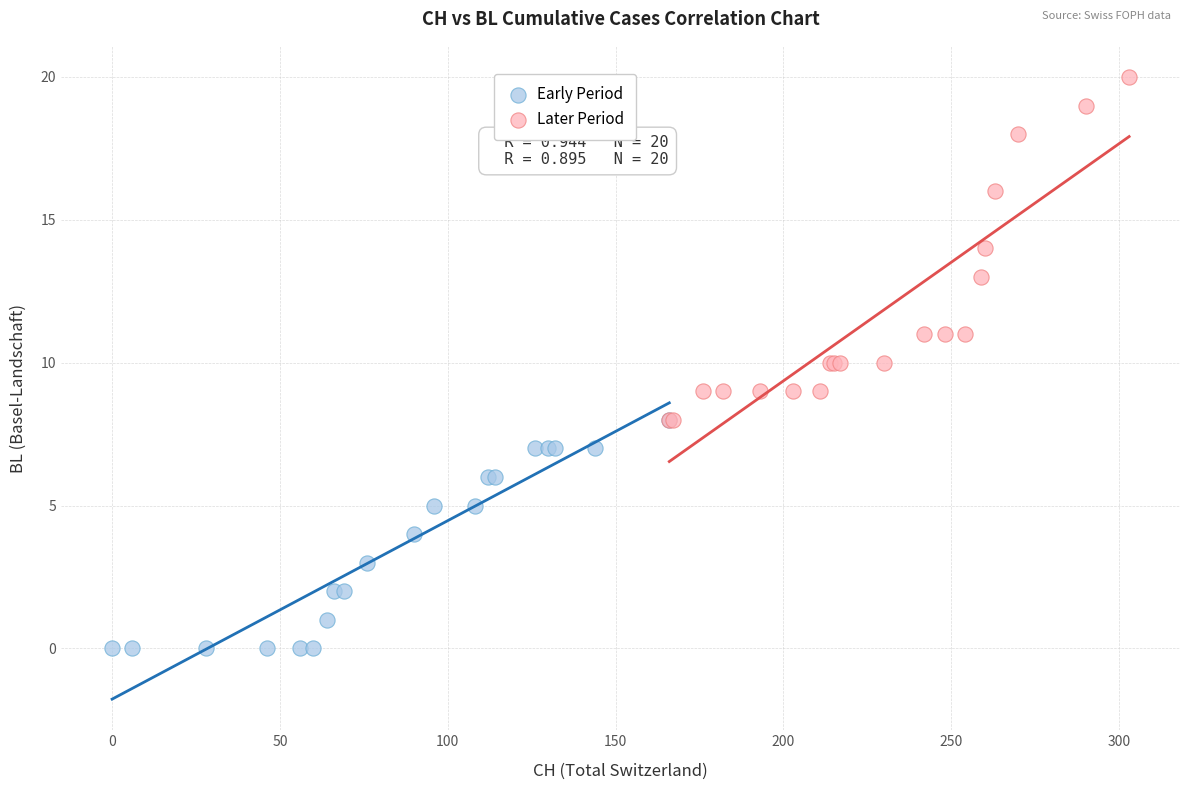

Which series contains the highest Y value?

Later Period